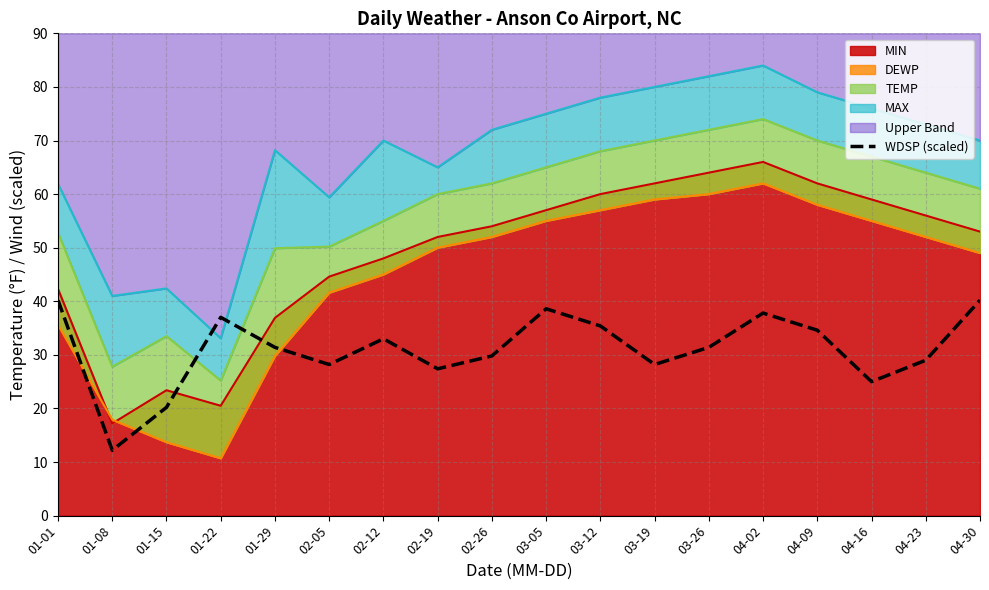

At which category does the data reach its first local valley?

01-08